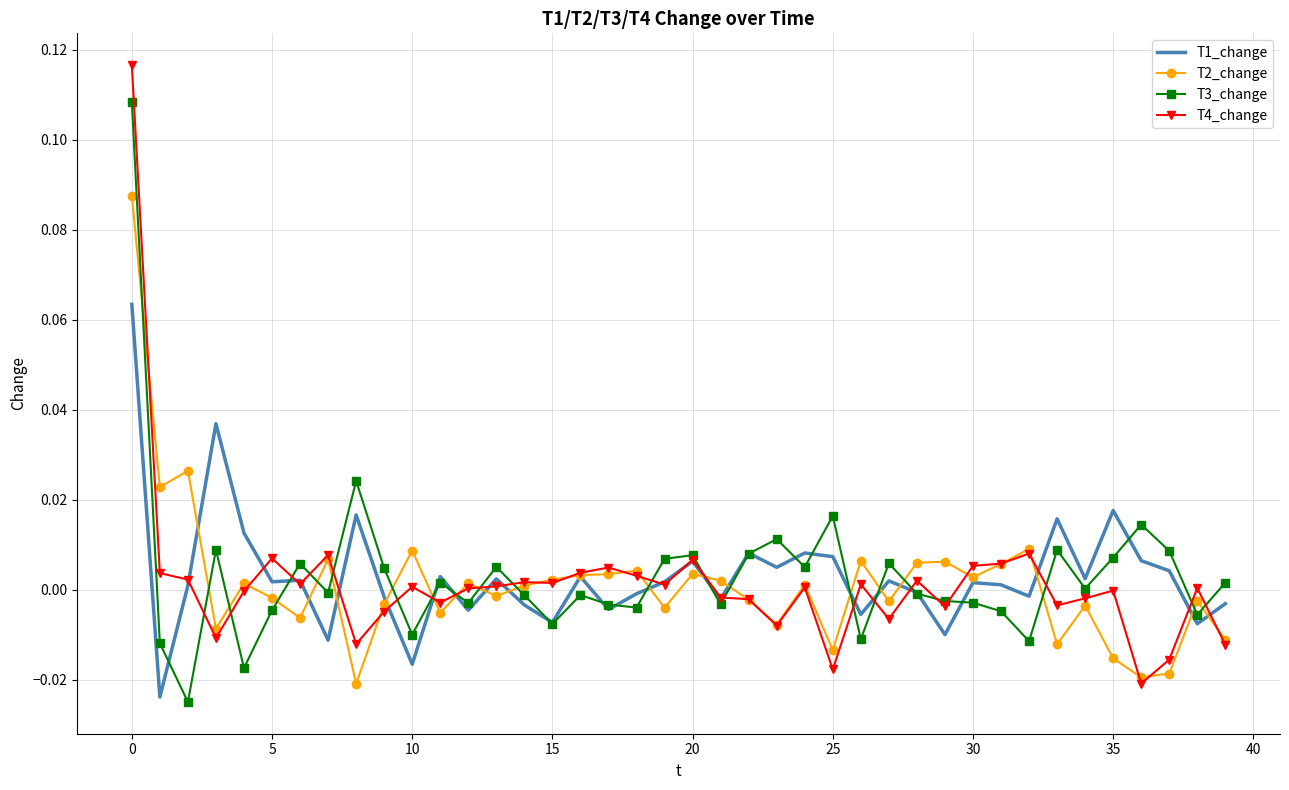

How many positive values does the T1_change series have?

24